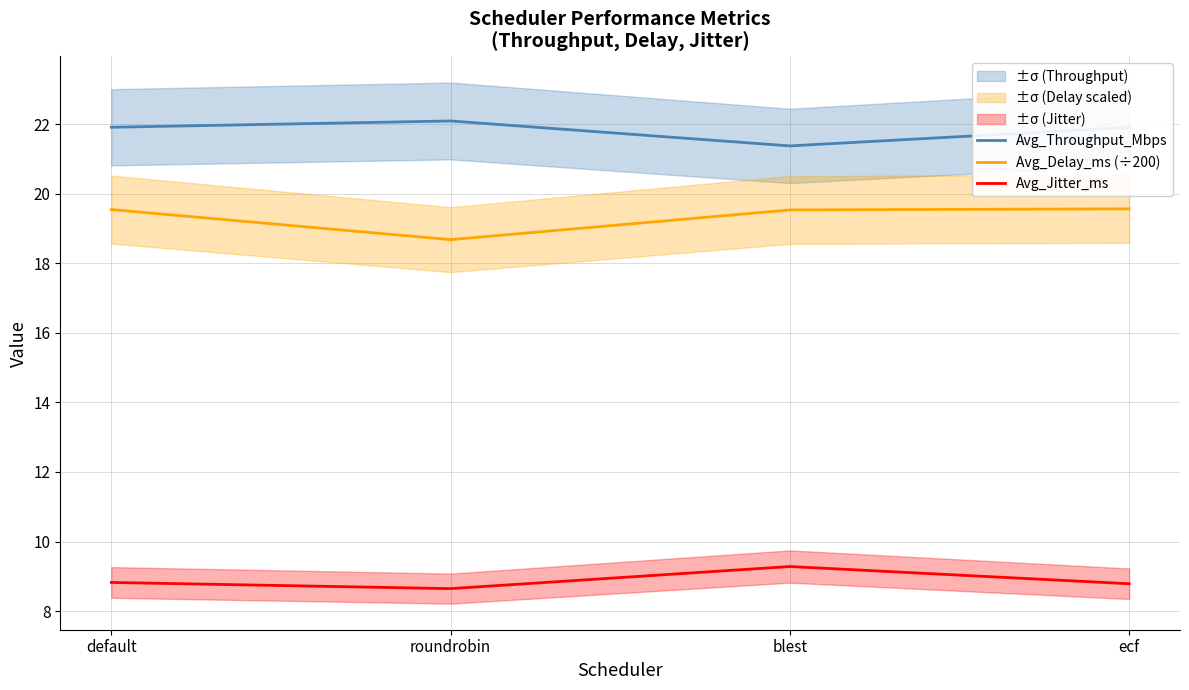

Between ecf and blest, which is larger?

ecf